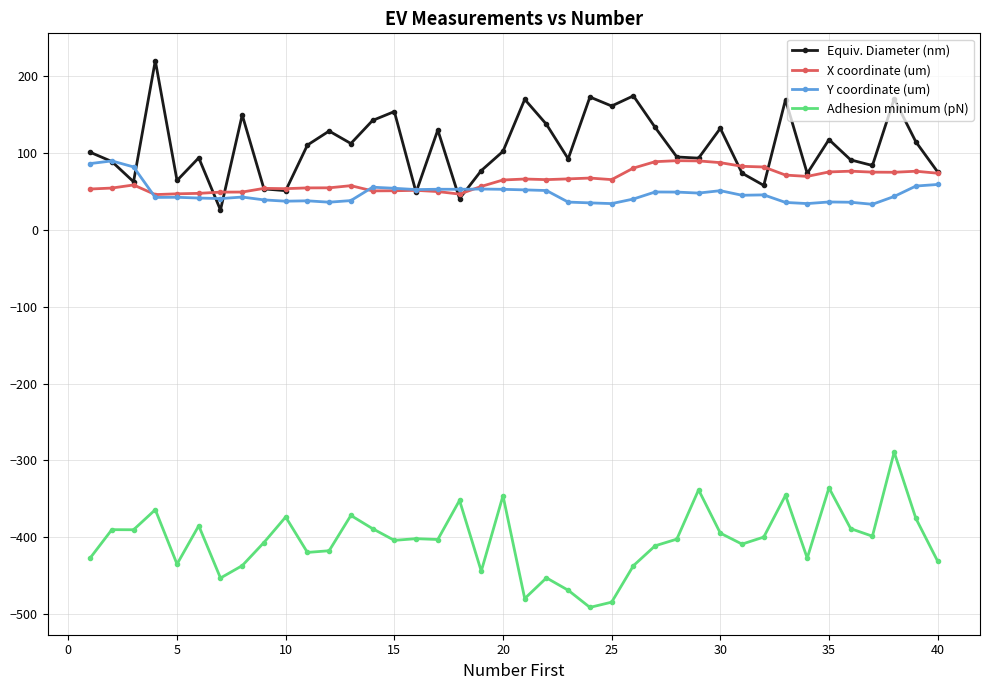

True or false: Equiv. Diameter (nm) has more than 2 interior local peaks.

True